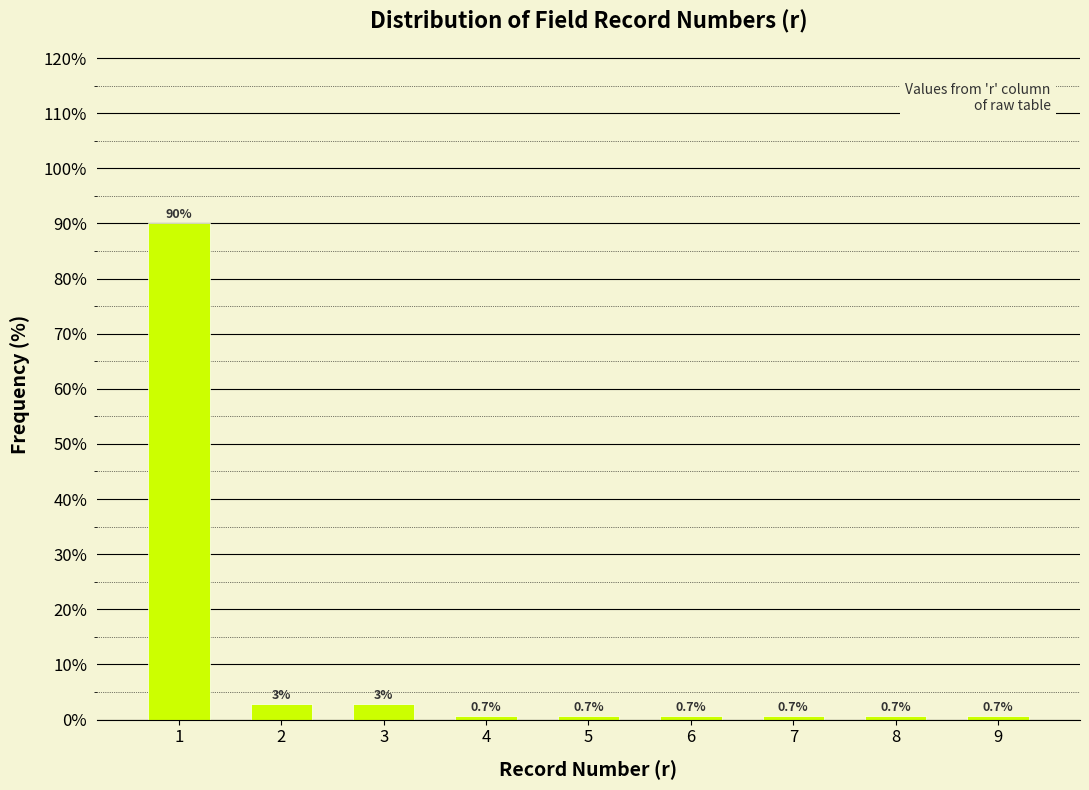

What is the difference between the maximum and second lowest values?

89.4